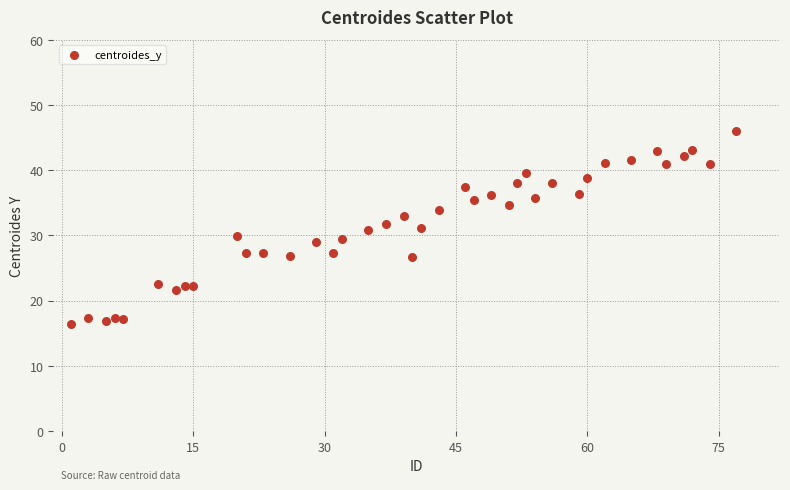

What is the range of Y values (max minus min)?

29.5